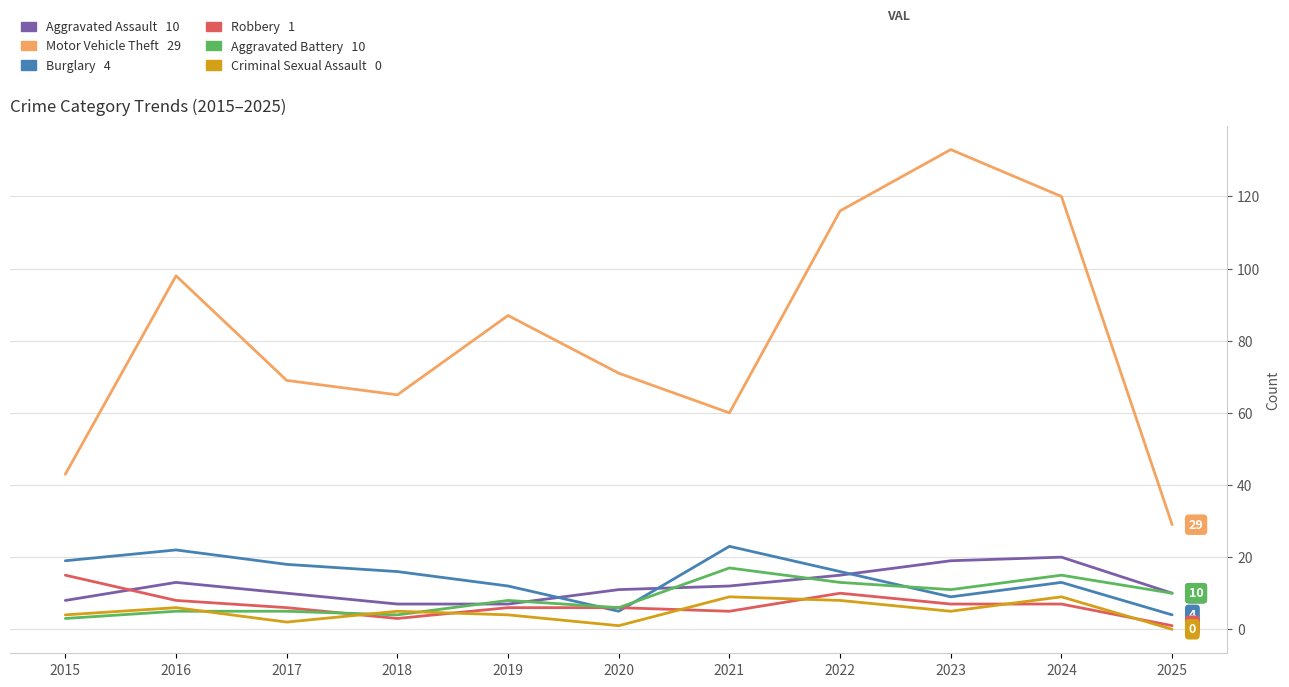

What is the total value across all series at 2019?

124